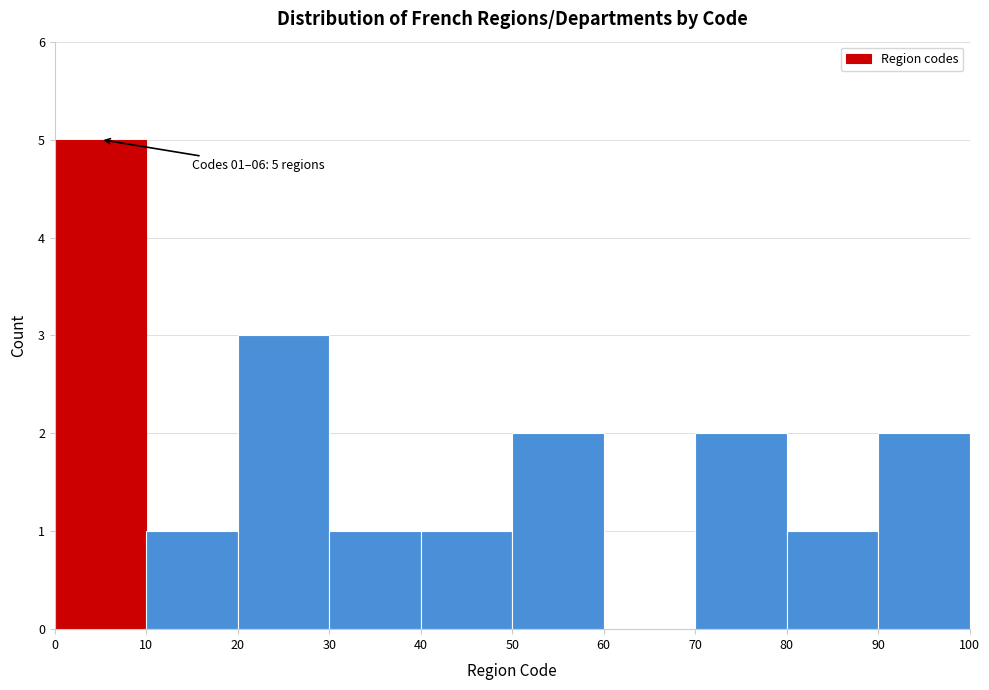

Which range on the x-axis has the tallest bar?

0 to 10